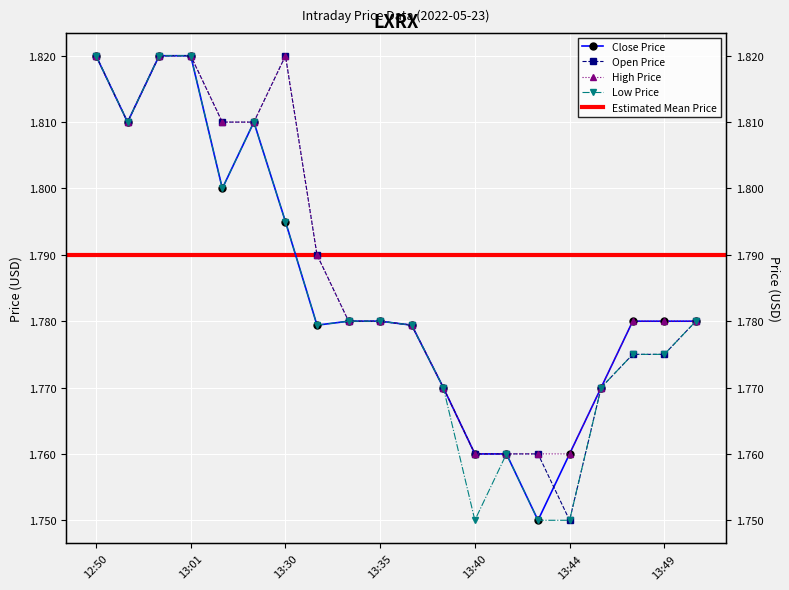

True or false: high and close intersect in this chart.

False